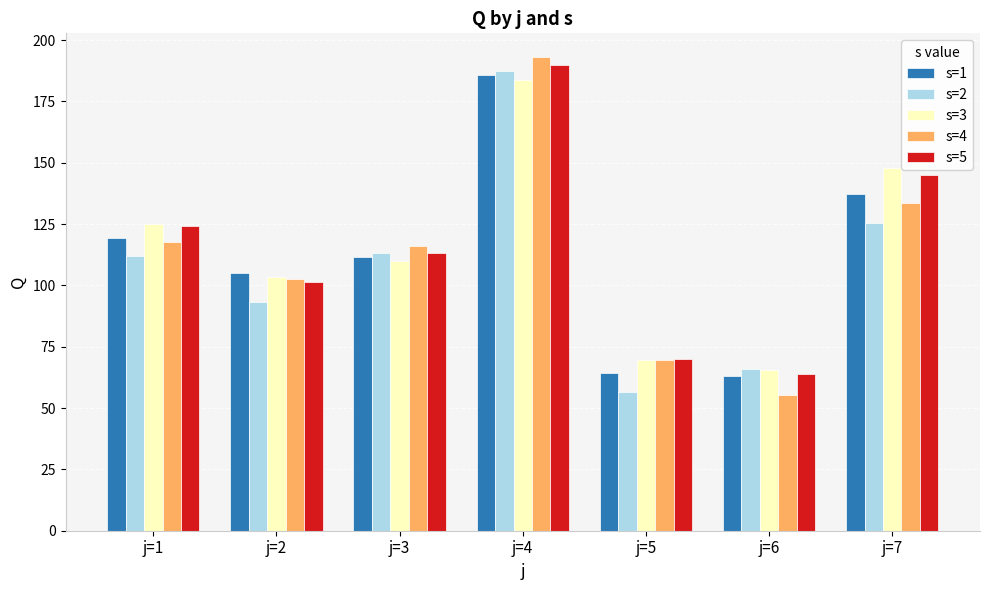

What is the difference between the highest and lowest values at j=1?

13.3